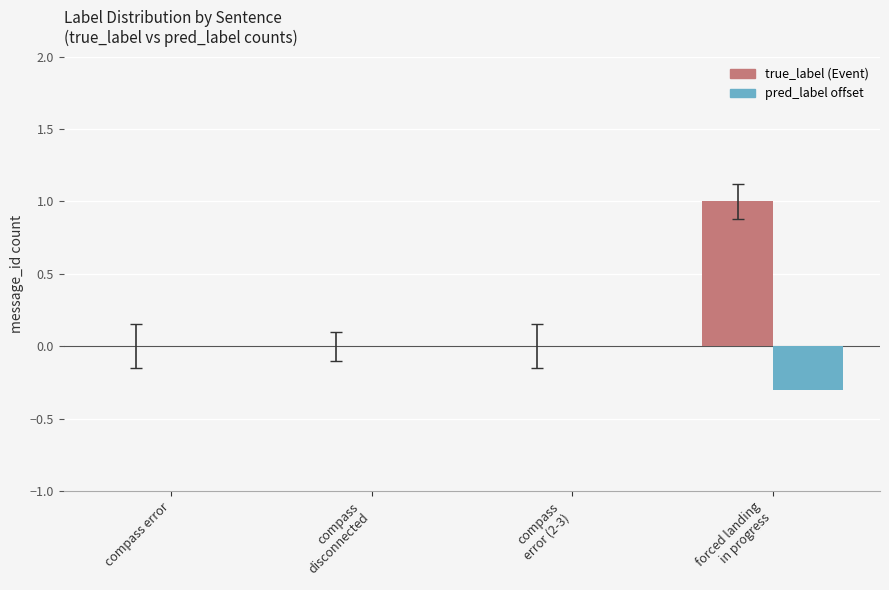

What is the maximum value shown in the chart?

1.0